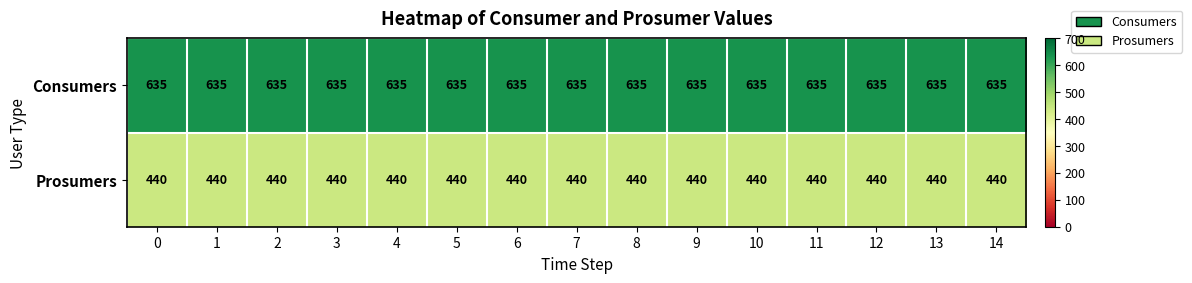

What is the average value of the Prosumers series?

440